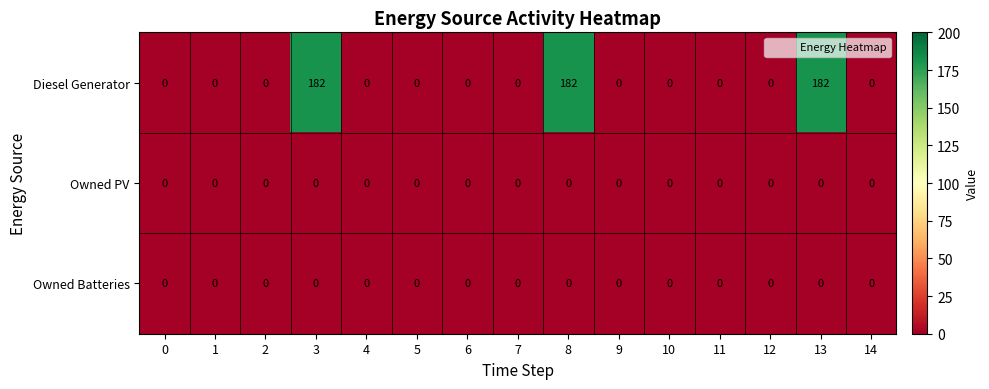

Which series has the largest total across all categories?

Diesel Generator